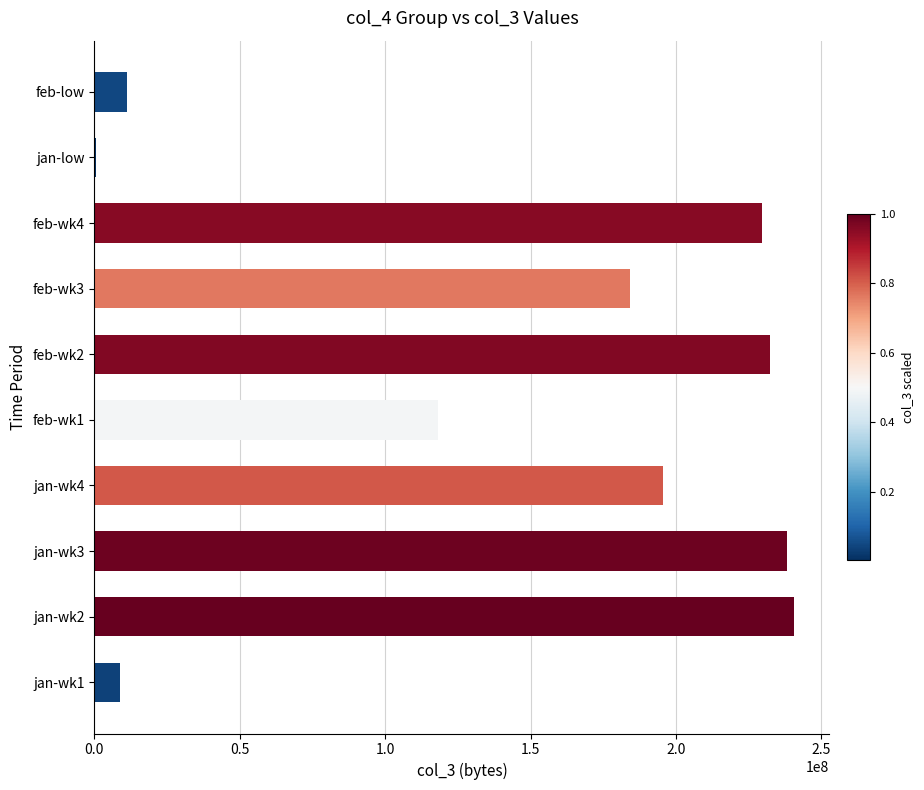

At which label is the value closest to 120716088?

feb-wk1